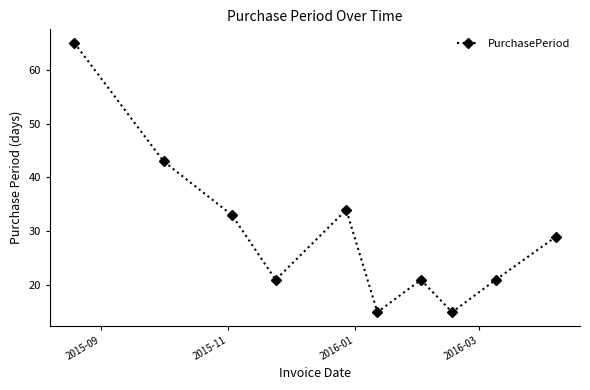

Reading left to right, what are all the values shown in this chart?

65	43	33	21	34	15	21	15	21	29